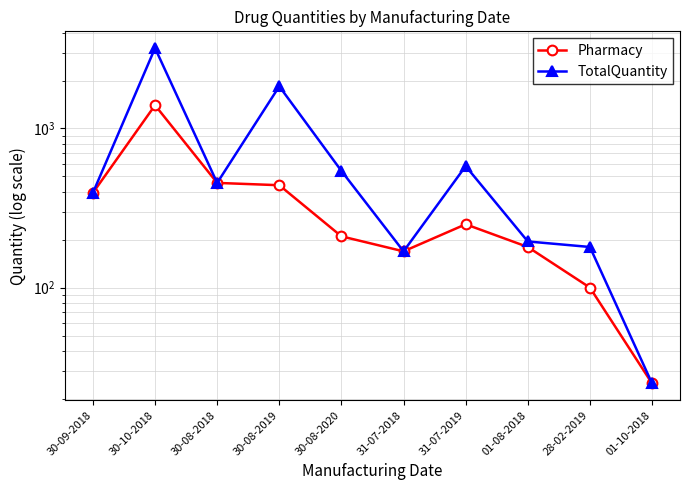

True or false: Pharmacy has more than 2 points higher than both neighbors.

False